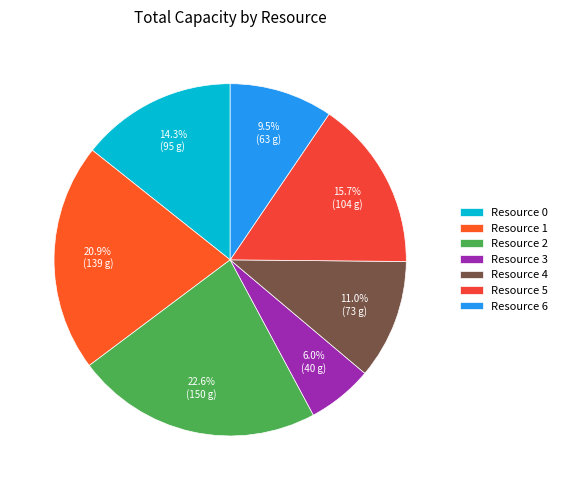

Which slice is the smallest?

Resource 3